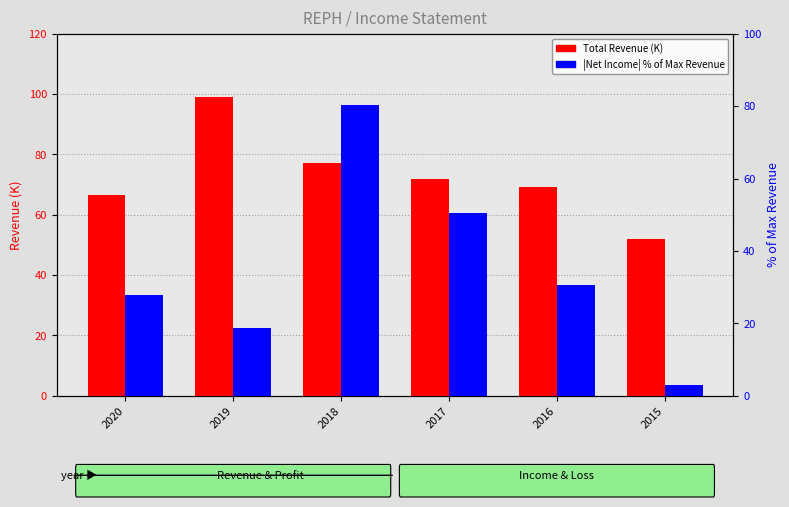

What is the difference between the |Net Income| % of Max Revenue values at 2019 and 2015?

15.7